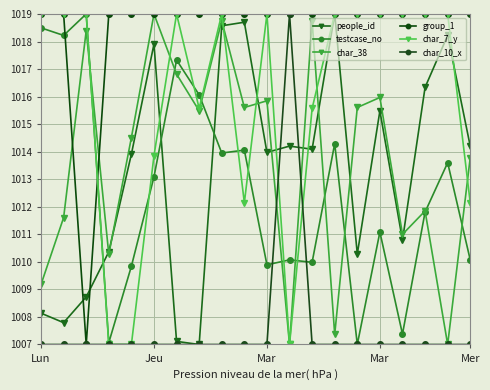

What are all the series names shown in the legend?

people_id, testcase_no, char_38, group_1, char_7_y, char_10_x